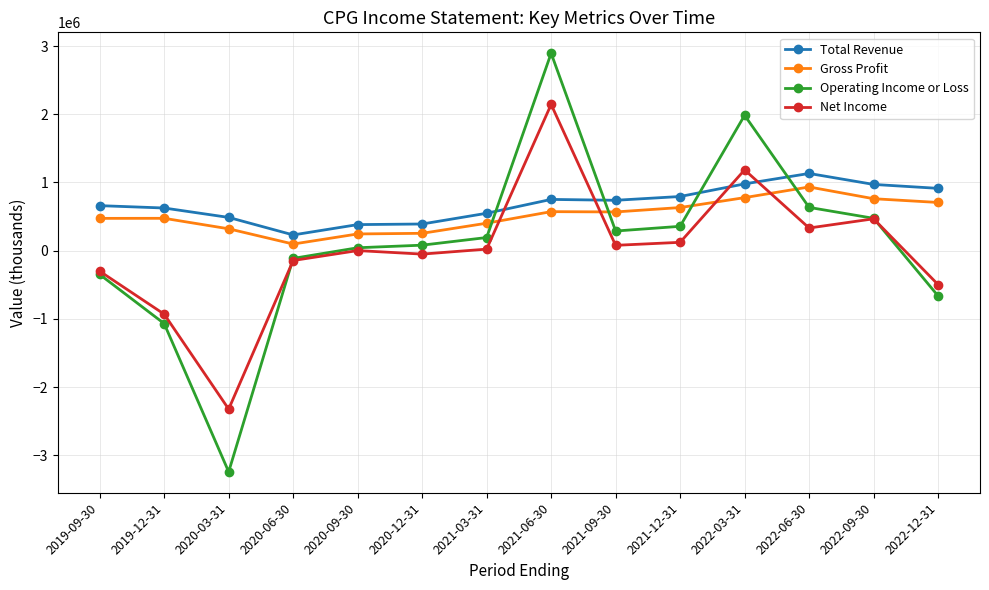

What is the approximate value of Gross Profit at 2019-09-30, to the nearest 50?

472700